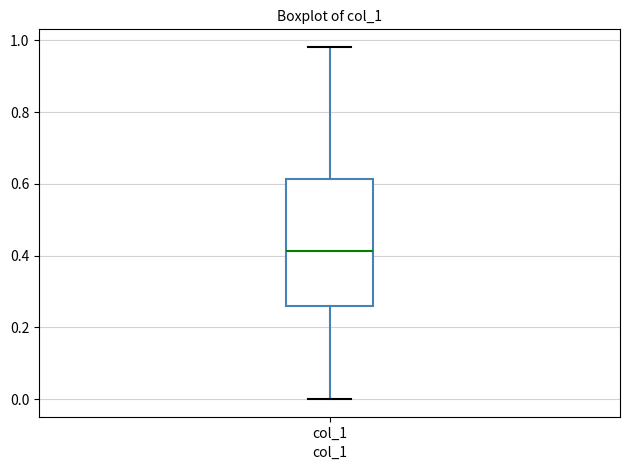

Where does the lower whisker of the box for col_1 end on the y-axis? The values are not printed on the chart, so give them approximately, as read against the axis.

0.00